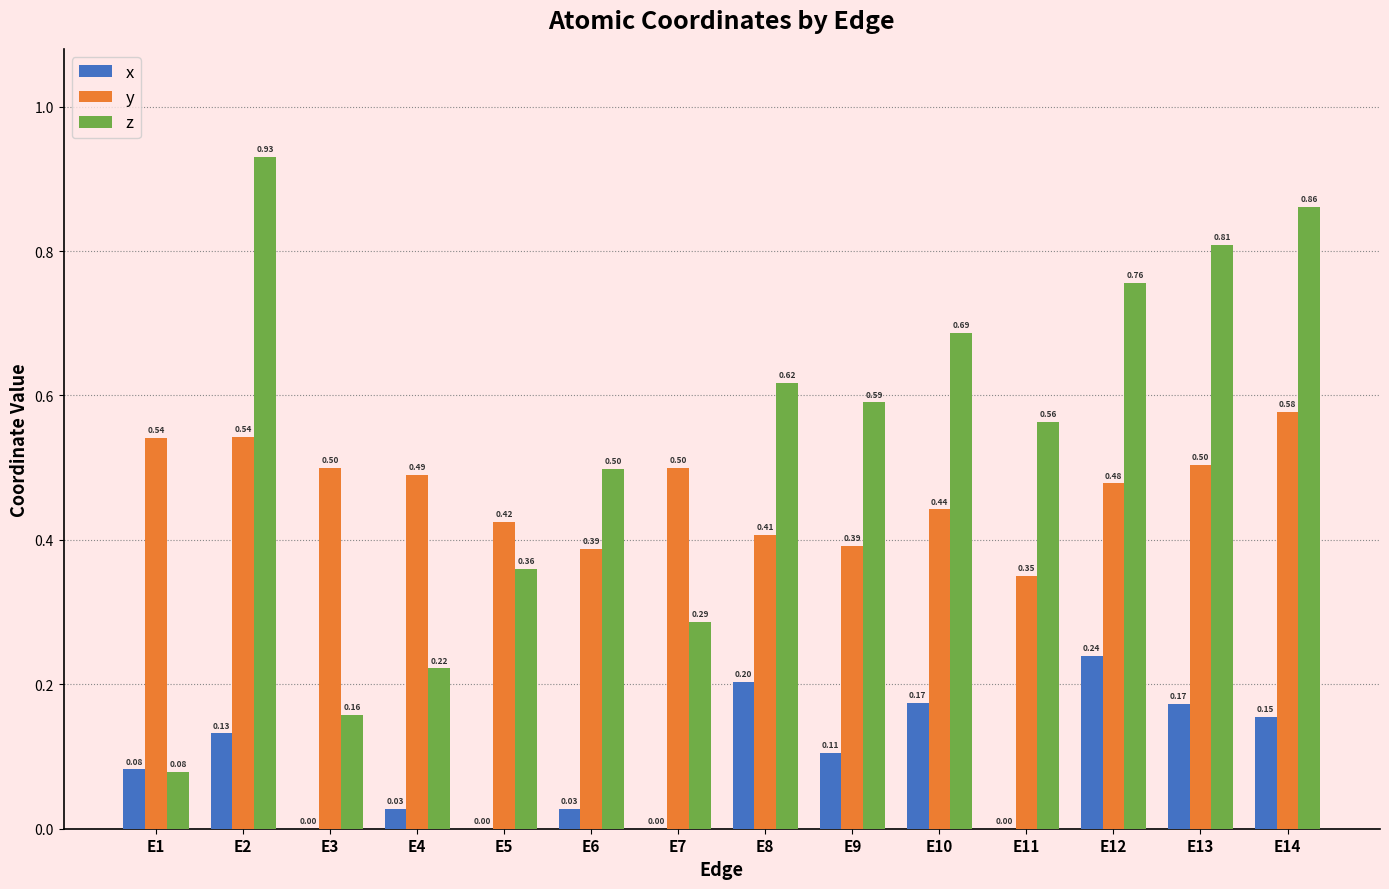

What are all the series names shown in the legend?

x, y, z